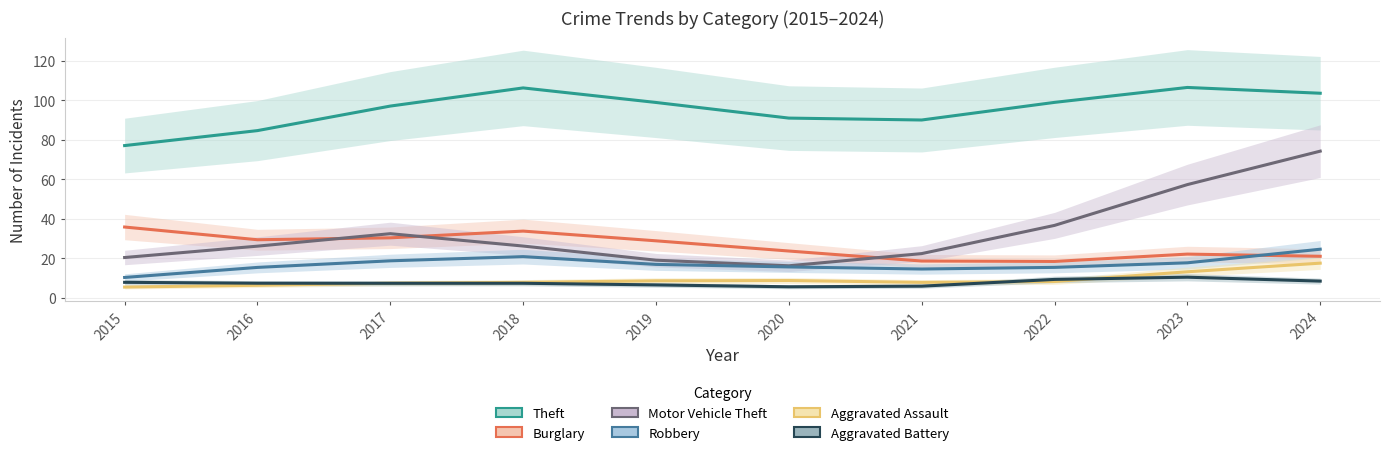

At which label is Aggravated Battery closest to 7?

2017